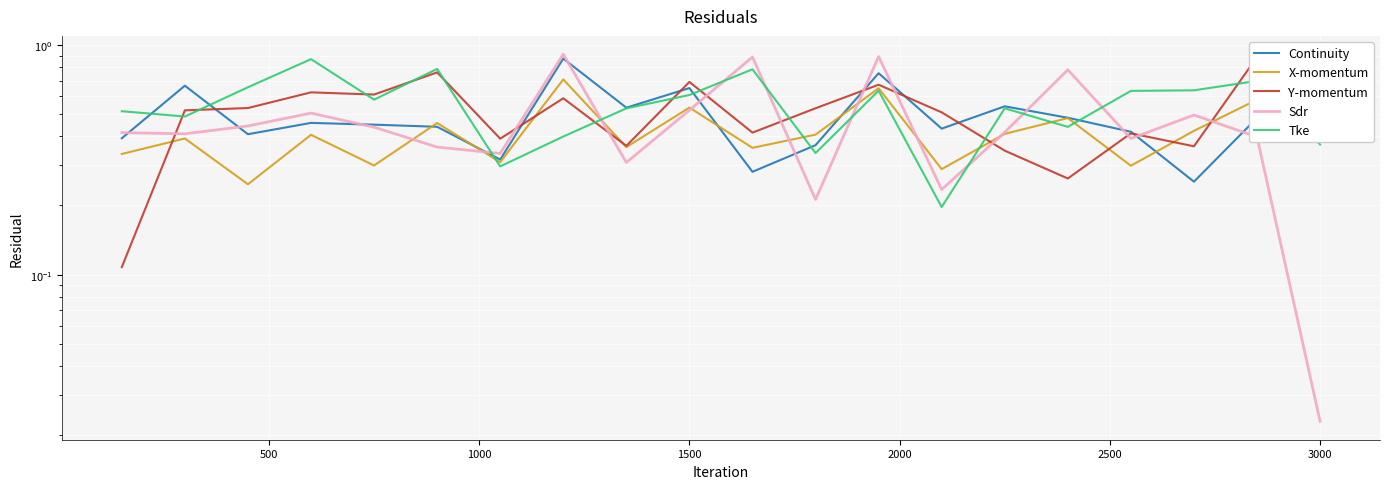

True or false: Y-momentum and Tke intersect in this chart.

True